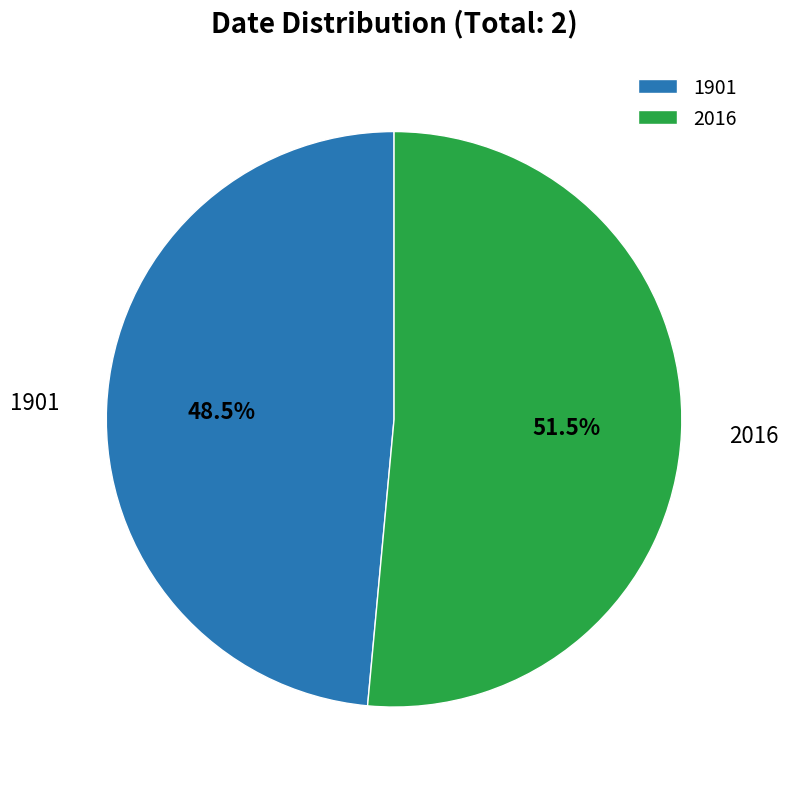

To the nearest percent, what is the combined percentage of 2016 and 1901?

100%